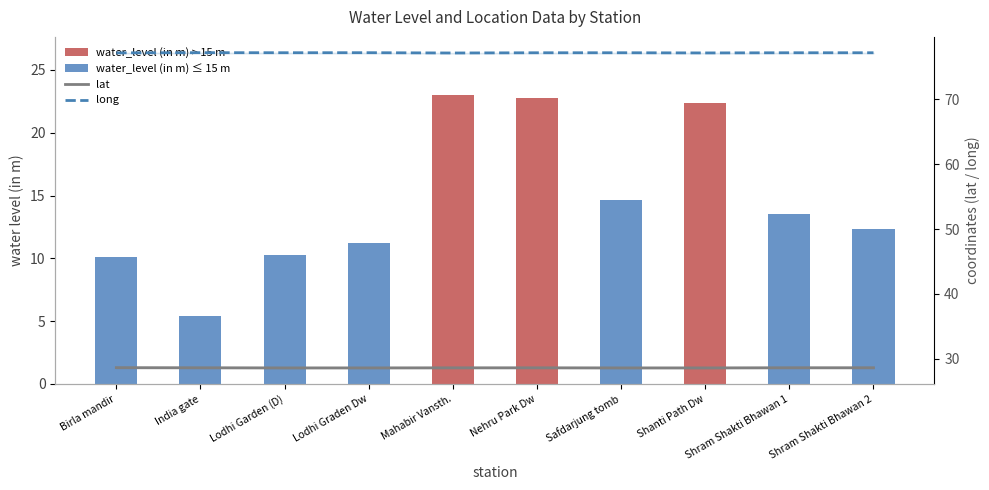

Reading left to right, transcribe all the data shown in this chart.

water_level (in m): Birla mandir=10.1	India gate=5.4	Lodhi Garden (D)=10.3	Lodhi Graden Dw=11.2	Mahabir Vansth.=23.0	Nehru Park Dw=22.7	Safdarjung tomb=14.6	Shanti Path Dw=22.4	Shram Shakti Bhawan 1=13.5	Shram Shakti Bhawan 2=12.4
lat (line): Birla mandir=28.6	India gate=28.6	Lodhi Garden (D)=28.6	Lodhi Graden Dw=28.6	Mahabir Vansth.=28.6	Nehru Park Dw=28.6	Safdarjung tomb=28.6	Shanti Path Dw=28.6	Shram Shakti Bhawan 1=28.6	Shram Shakti Bhawan 2=28.6
long (line): Birla mandir=77.2	India gate=77.2	Lodhi Garden (D)=77.2	Lodhi Graden Dw=77.2	Mahabir Vansth.=77.2	Nehru Park Dw=77.2	Safdarjung tomb=77.2	Shanti Path Dw=77.2	Shram Shakti Bhawan 1=77.2	Shram Shakti Bhawan 2=77.2